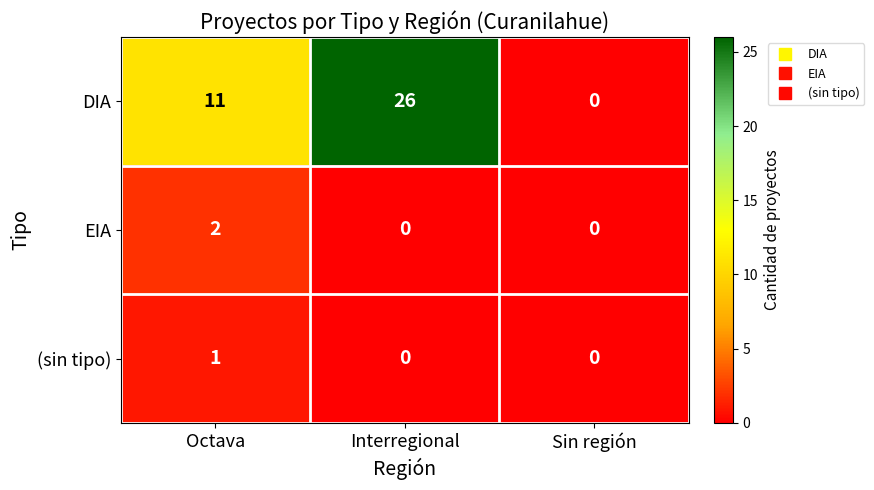

At which category is the sum across all series the highest?

Interregional